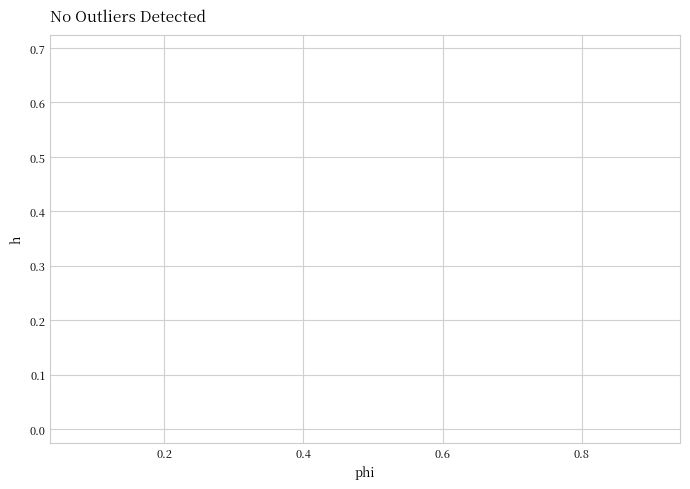

What is the range of X values (max minus min)?

0.8